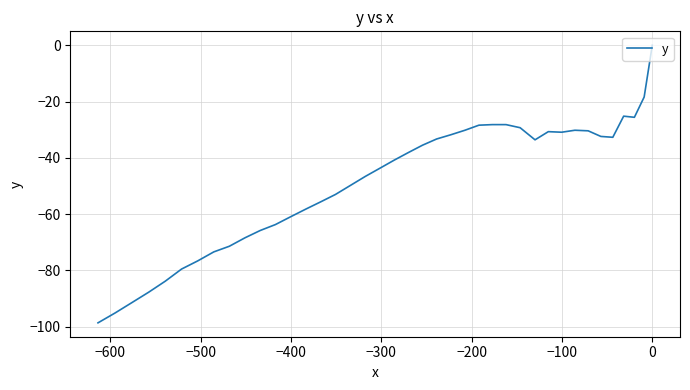

What is the value of the 22nd point from the left?

-43.7